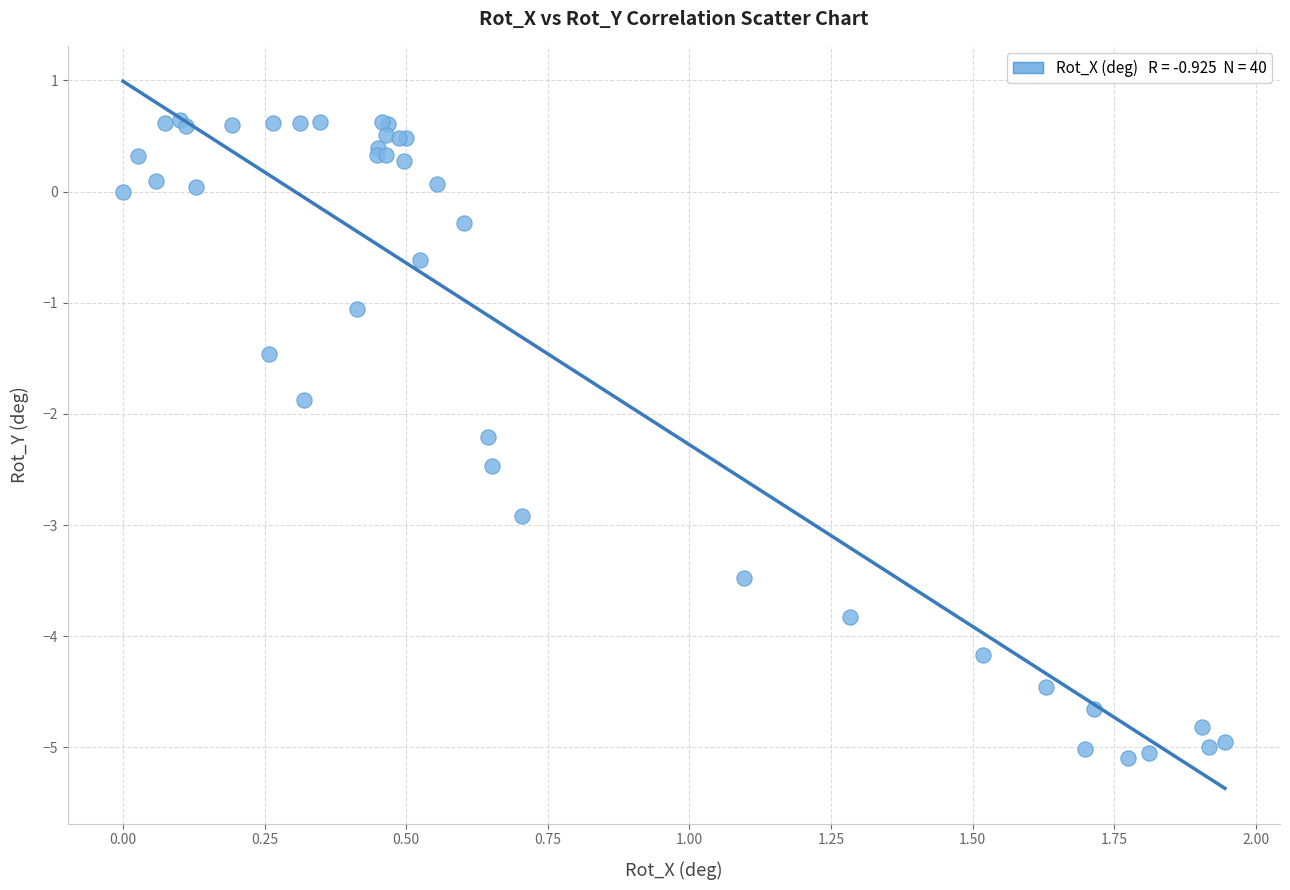

What Y value in the scatter plot is closest to -2?

-1.9